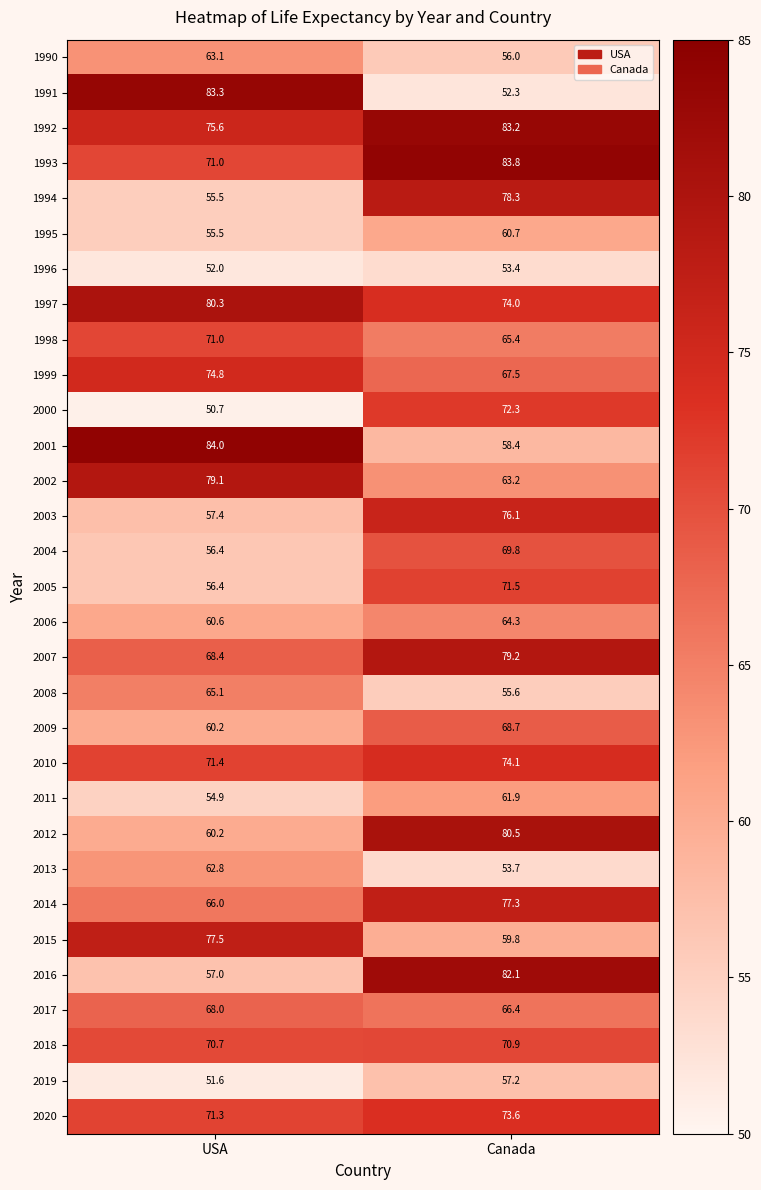

What is the minimum value shown in the chart?

50.7